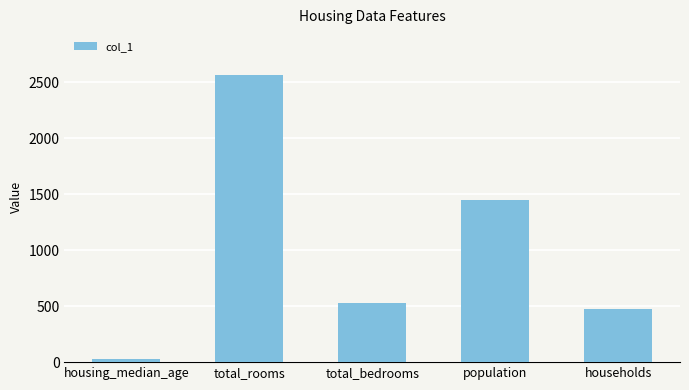

What is the label of the 5th bar from the left?

households